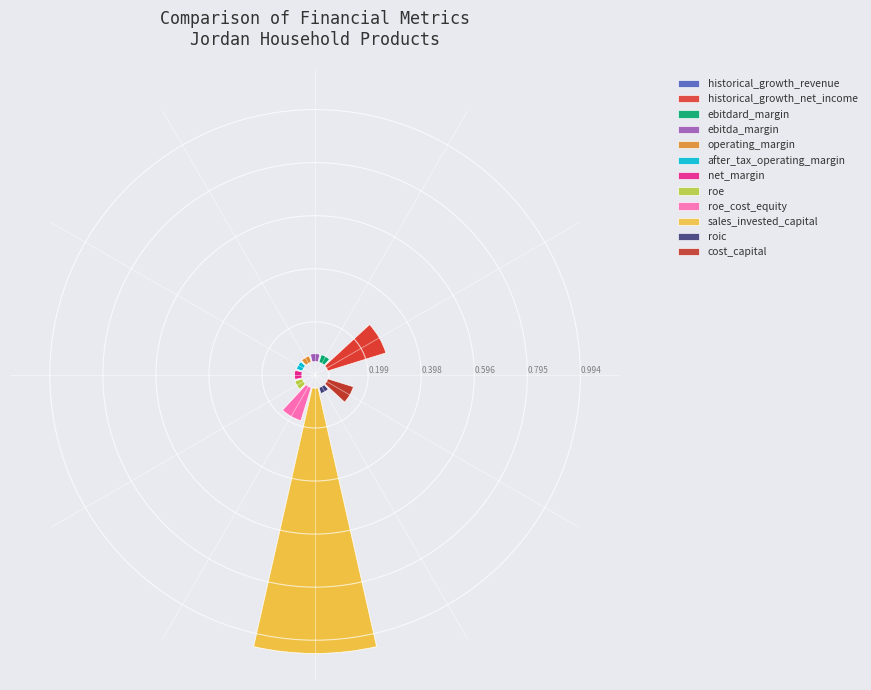

Does roic represent more than half of the total?

No